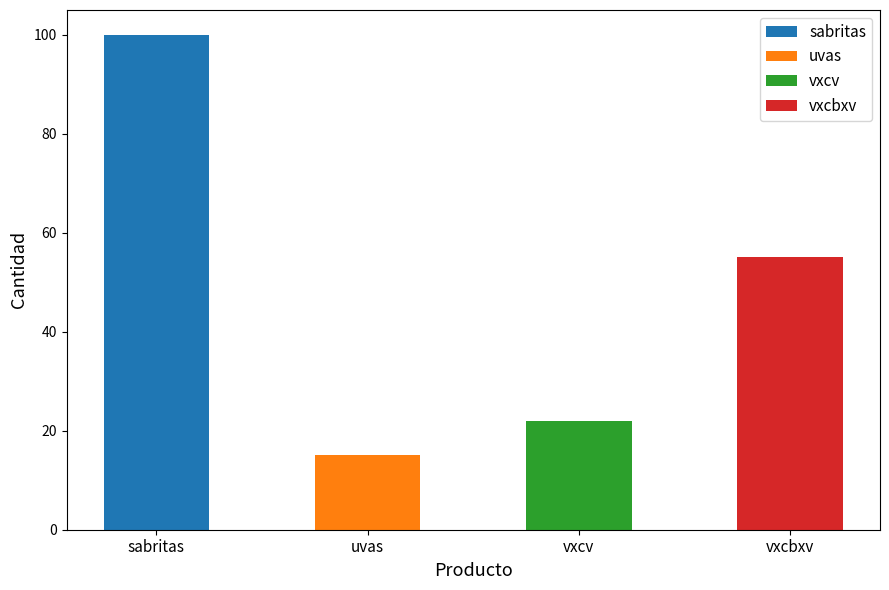

The chart shows a value of 10 at vxcv. True or false?

False